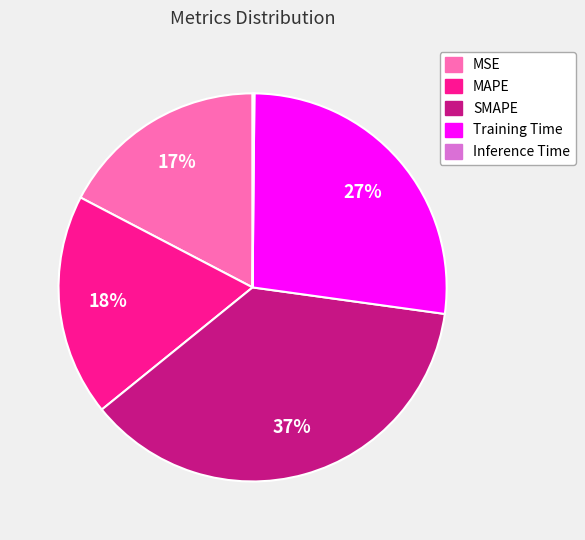

What is the largest slice in the pie chart?

SMAPE